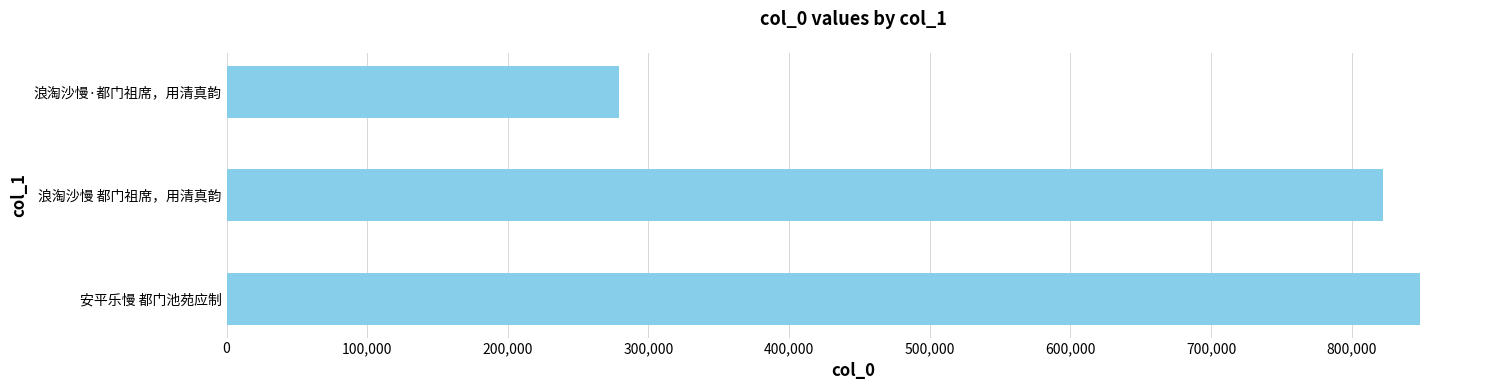

What is the approximate value at 安平乐慢 都门池苑应制, to the nearest 50?

848800